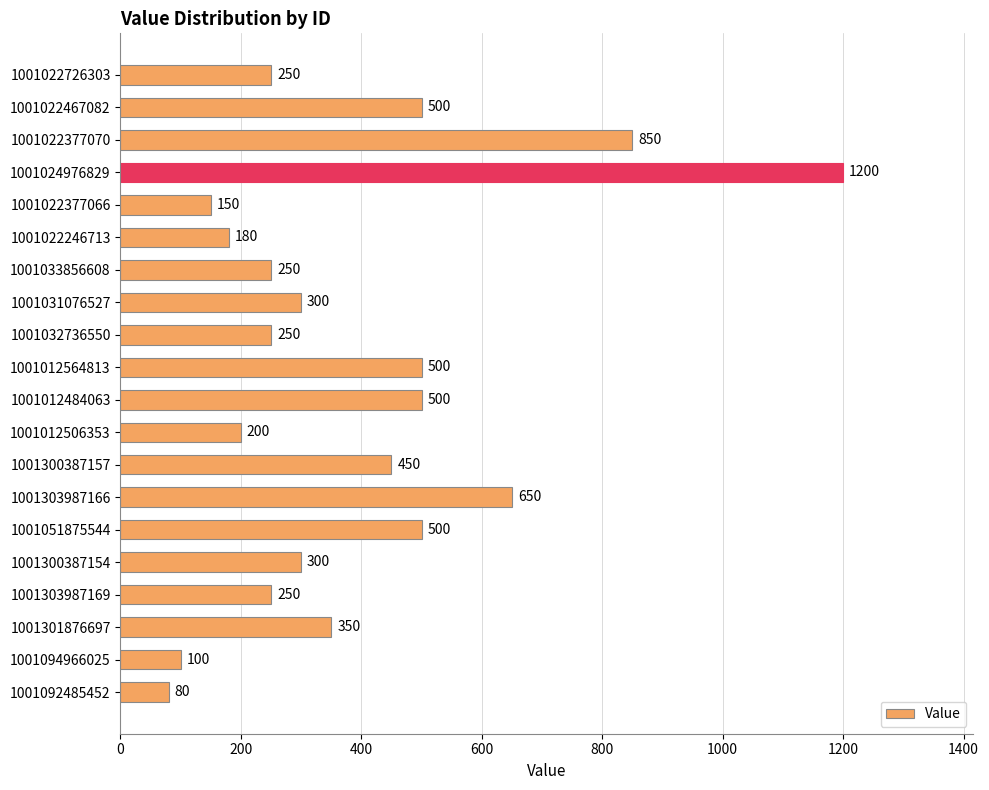

What is the sum of all values?

7810